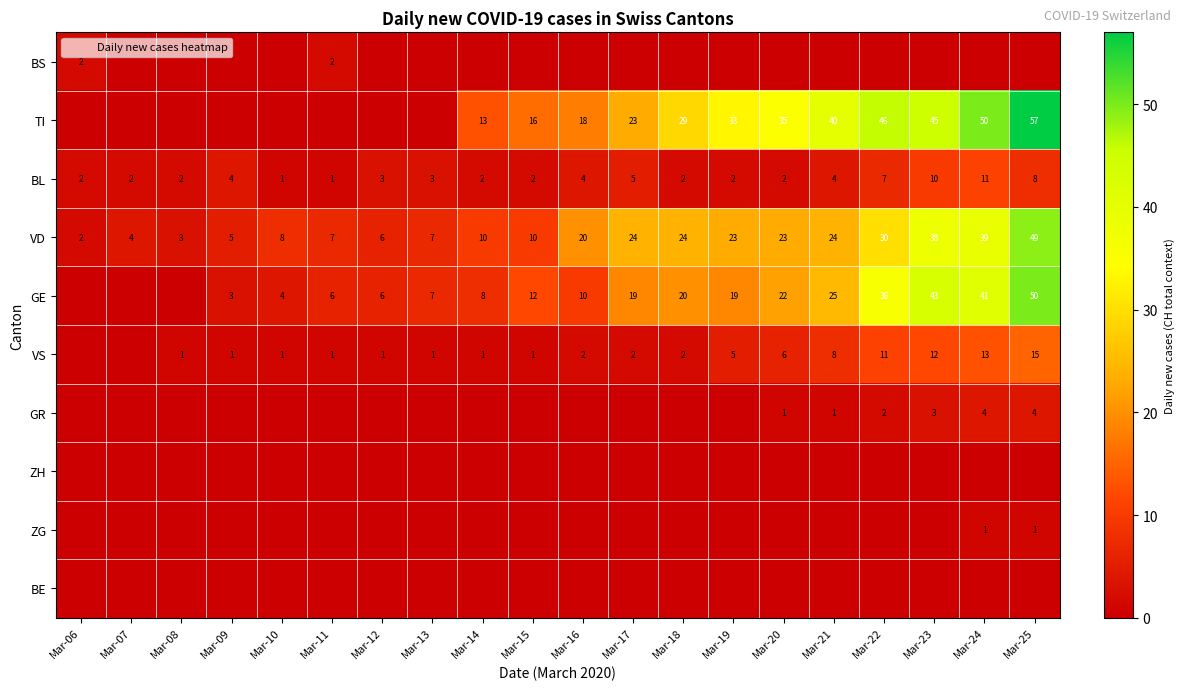

At which category is the sum across all series the highest?

Mar-25